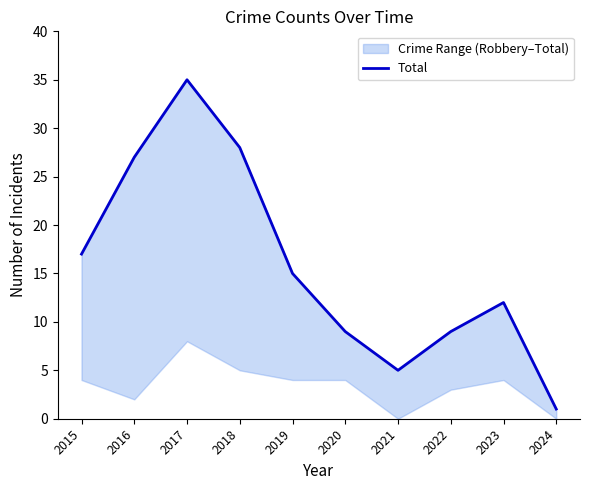

Does the chart have visible grid lines?

No